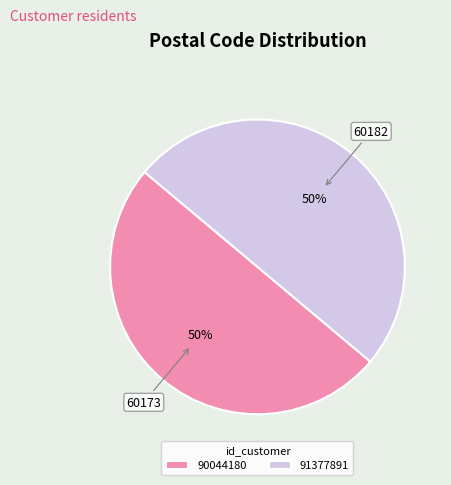

Combined, do 90044180 and 91377891 account for over 50%?

Yes